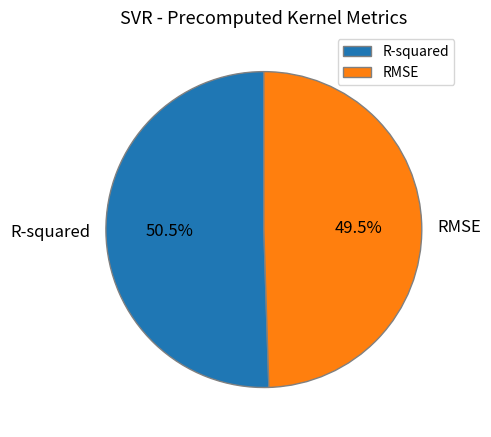

How many slices are in this pie chart?

2